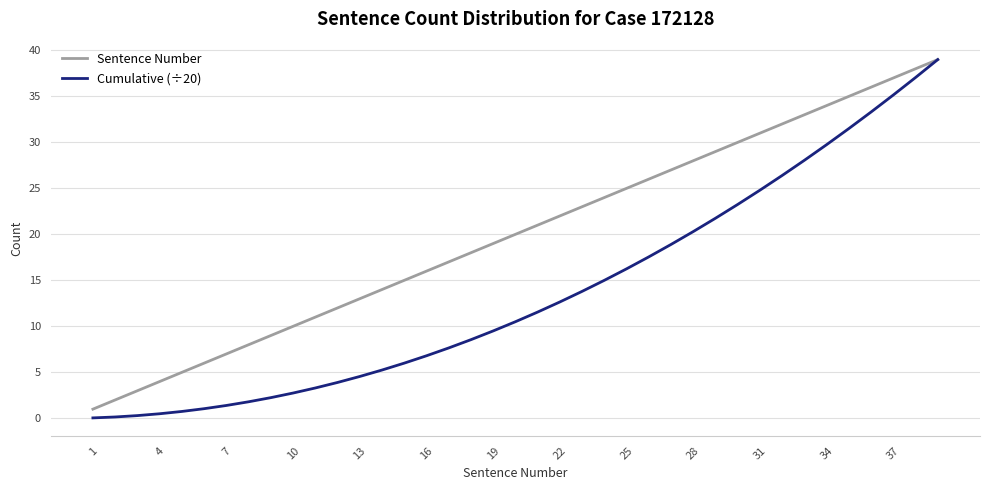

Rank the series by their average value, from lowest to highest.

Cumulative (÷20), Sentence Number